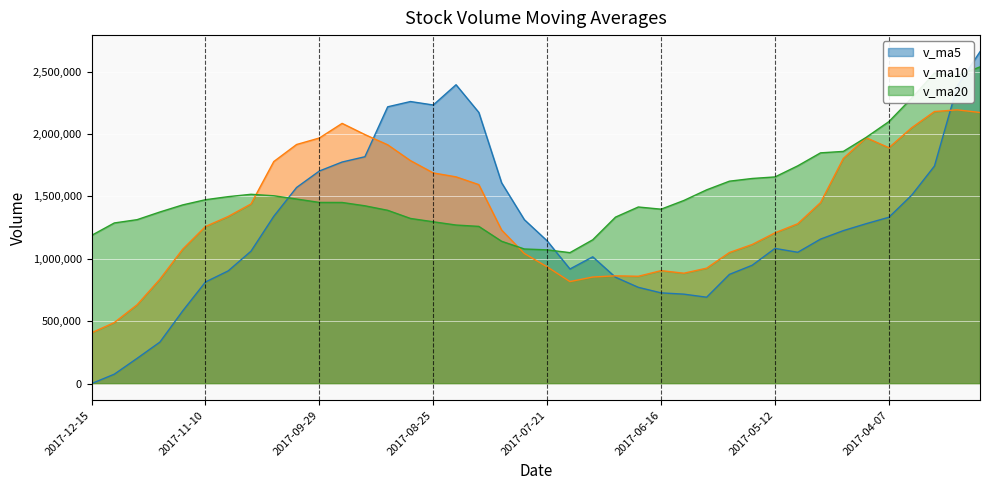

Which label corresponds to the smallest value in the chart?

2017-12-15